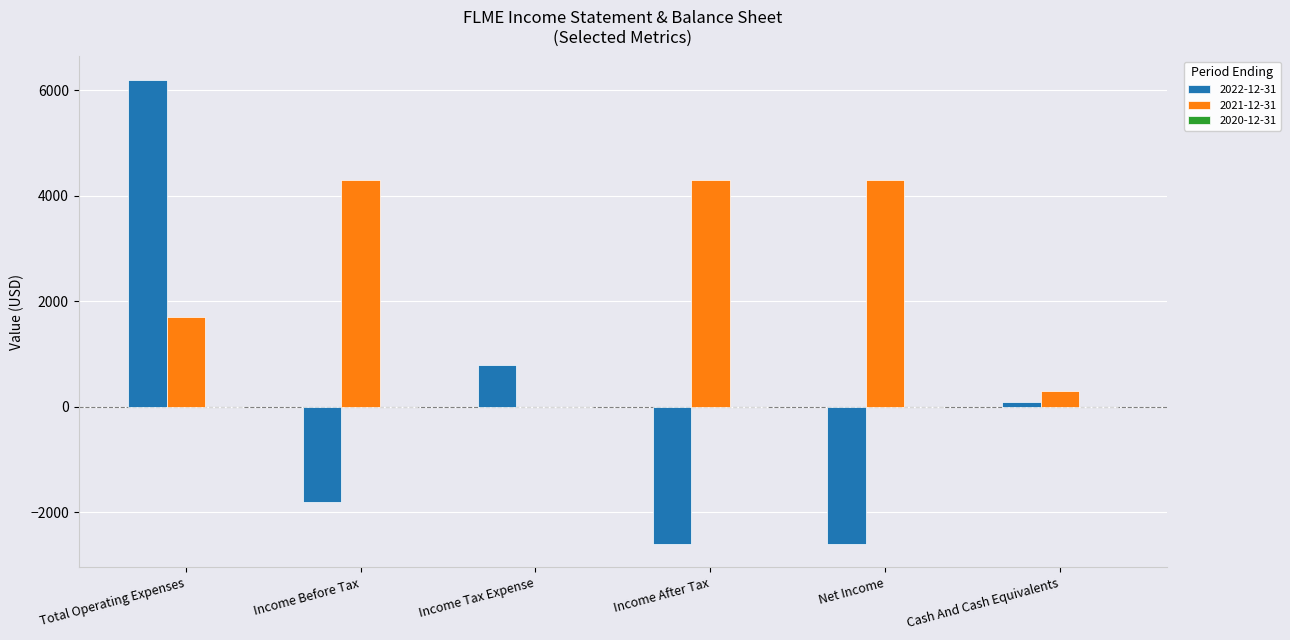

Which label corresponds to the largest value in the chart?

Total Operating Expenses